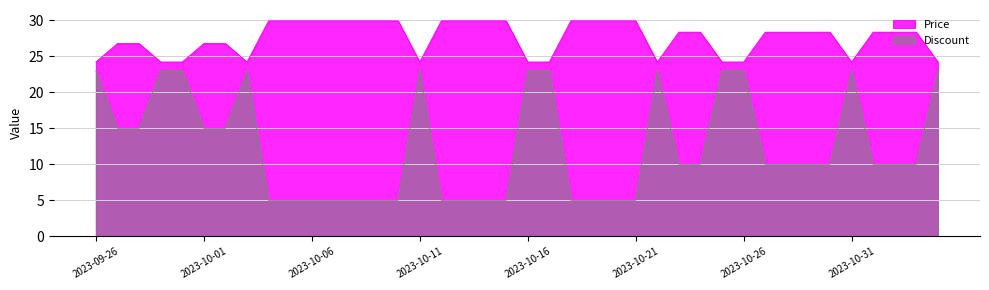

What position from the left is 2023-10-20?

25